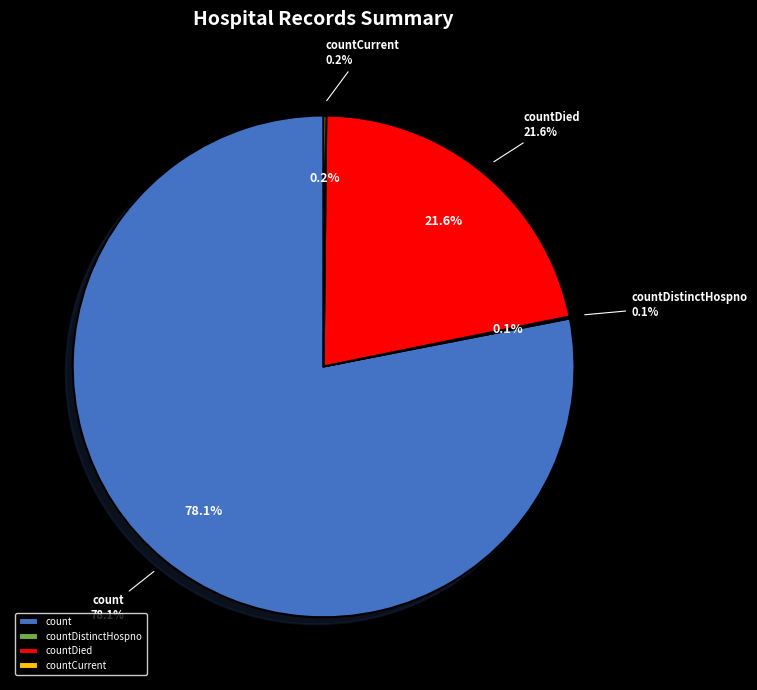

What percentage is NOT represented by countCurrent?

99.8%